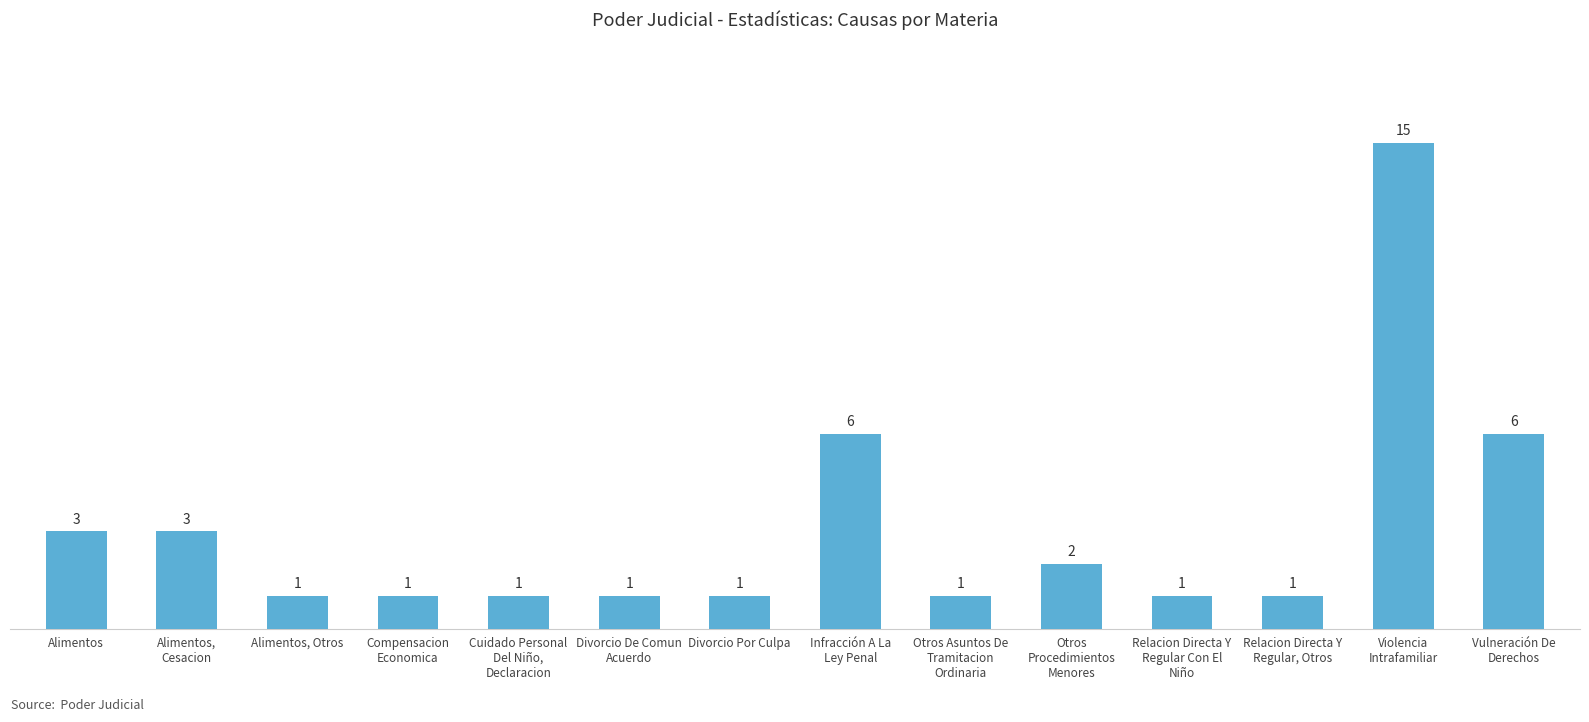

The chart shows a value of 1 at Otros Asuntos De
Tramitacion
Ordinaria. True or false?

True